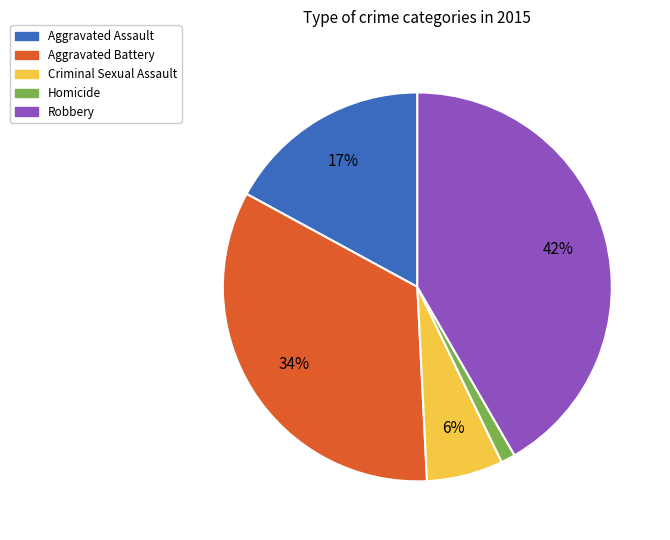

Is the sum of Aggravated Assault and Criminal Sexual Assault greater than half?

No